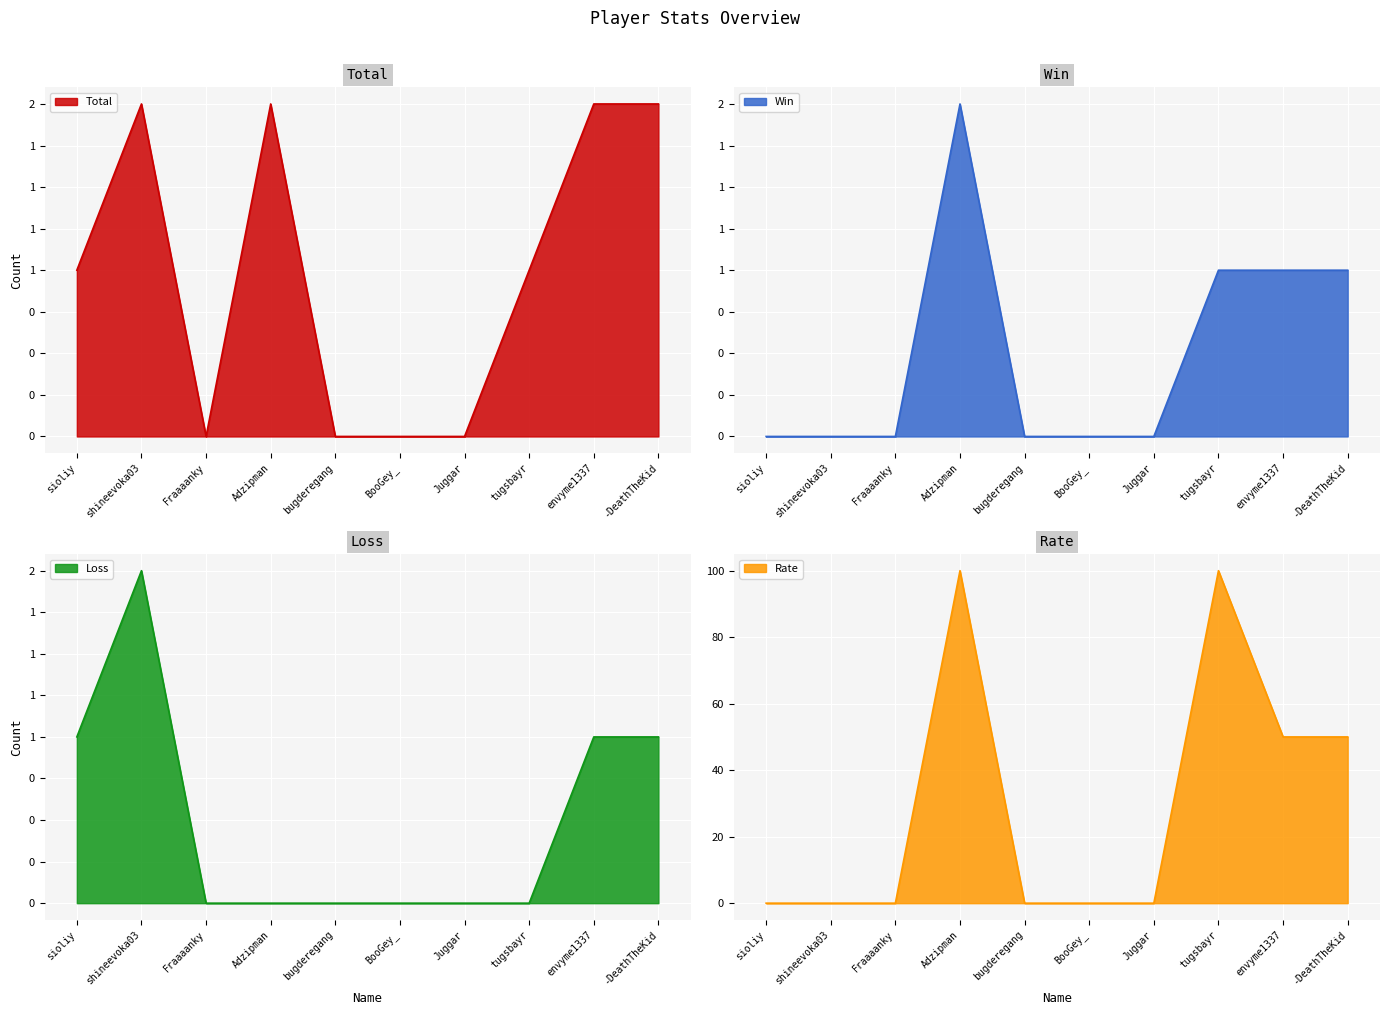

Which has a higher value, Juggar or -DeathTheKid?

-DeathTheKid